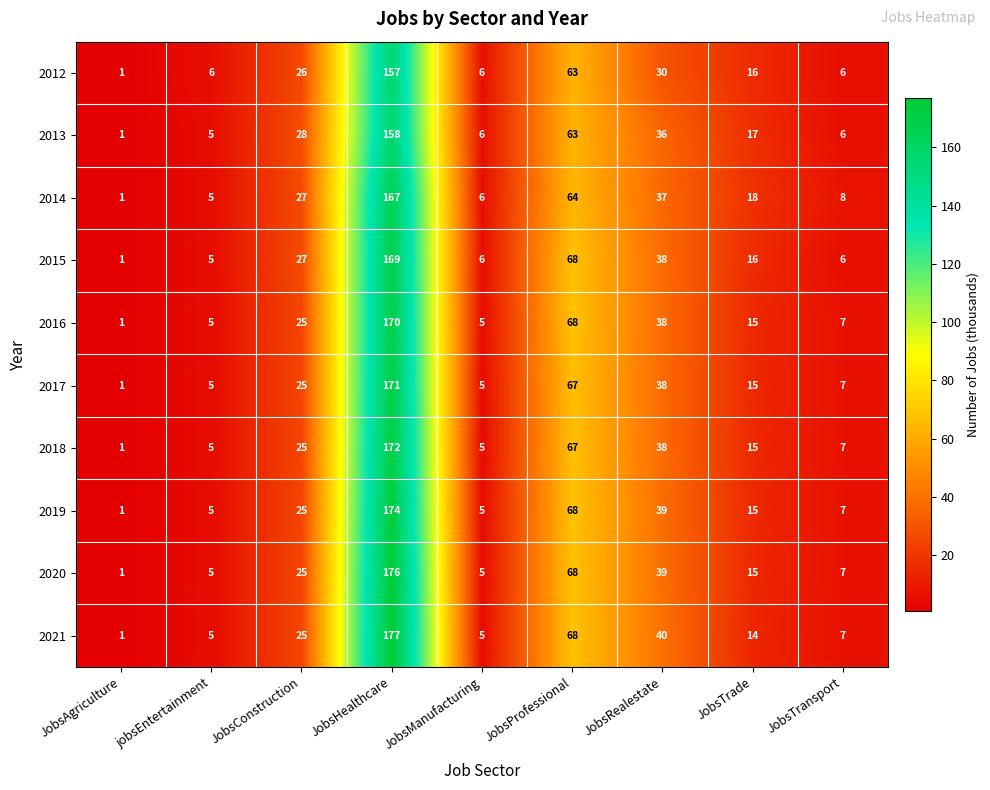

What is the difference between the second highest and minimum values in the 2016 series?

67